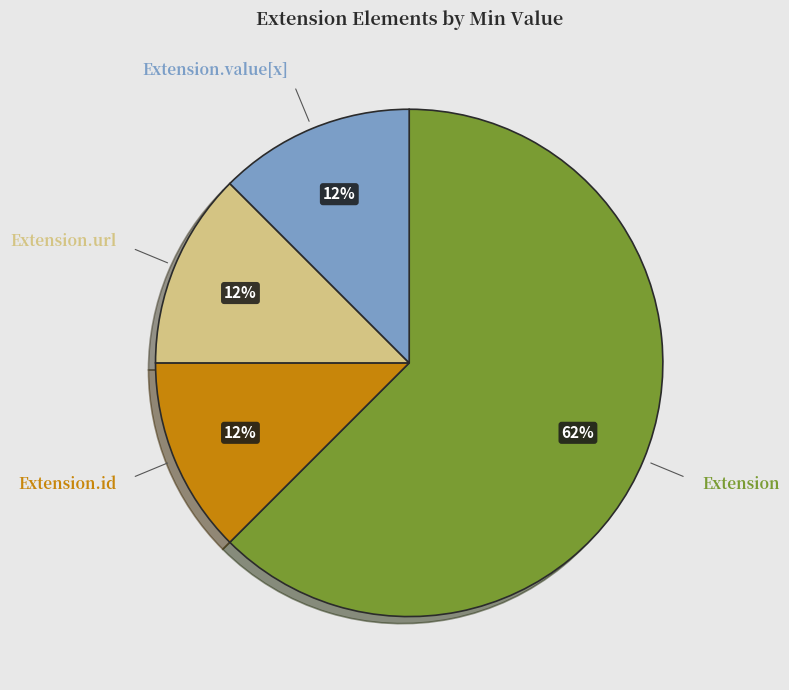

Which slice is the largest?

Extension